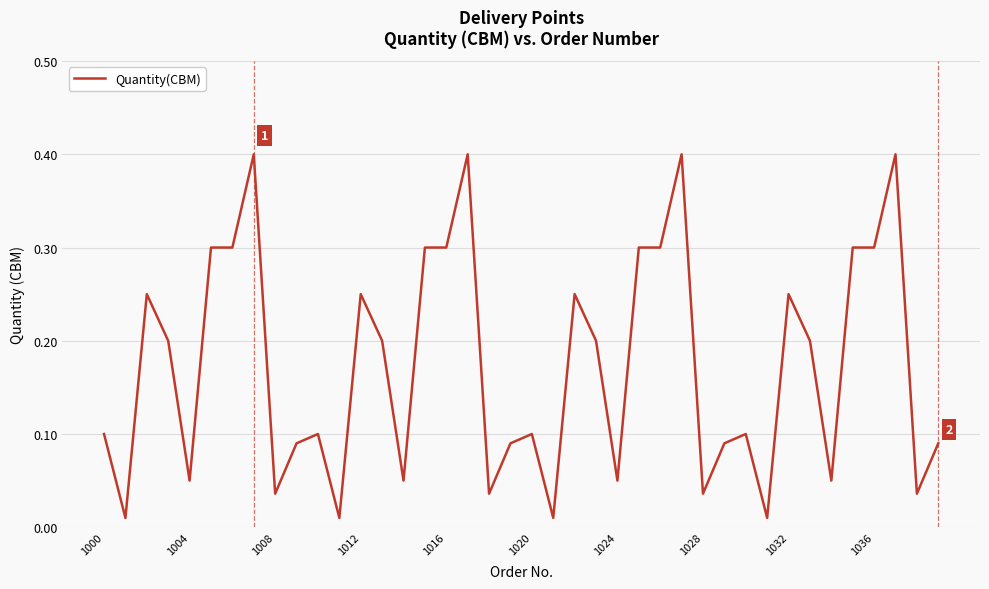

What is the difference between the second highest and second lowest values?

0.4